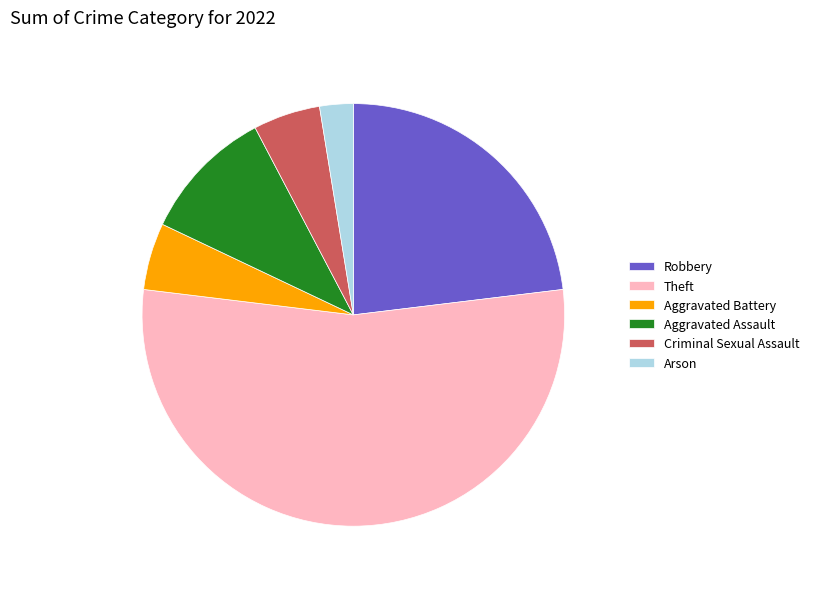

True or false: Theft accounts for 39% of the total.

False